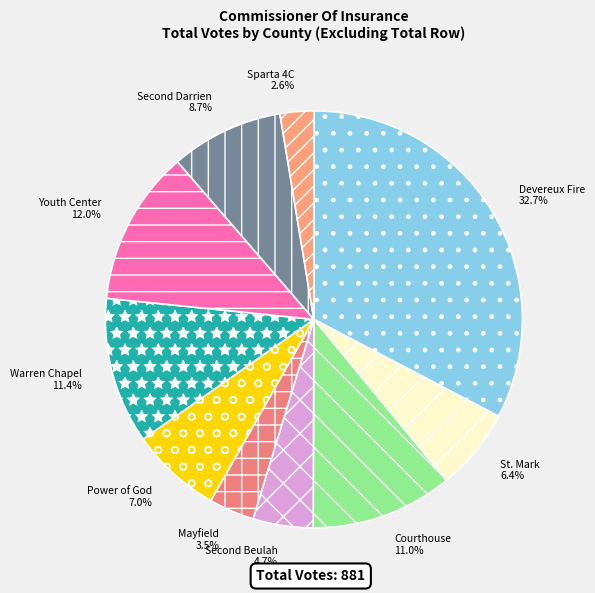

What is the largest slice in the pie chart?

Devereux Fire